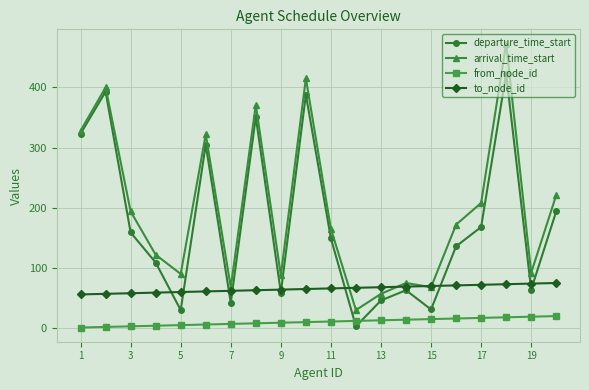

How many interior local valleys does the departure_time_start series have?

6